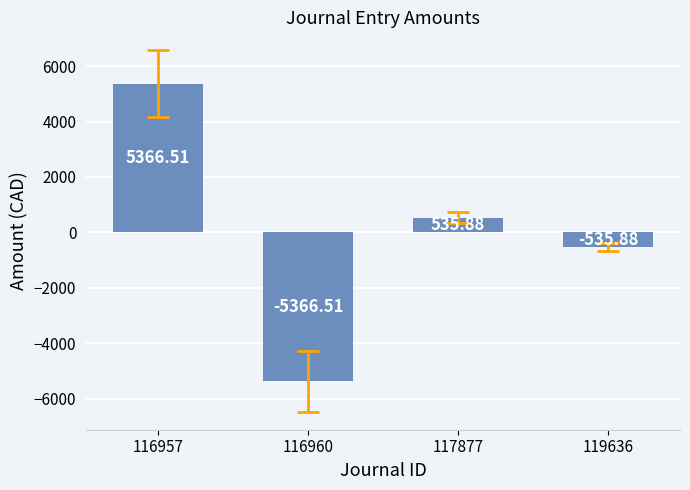

How many bars are there in total?

4